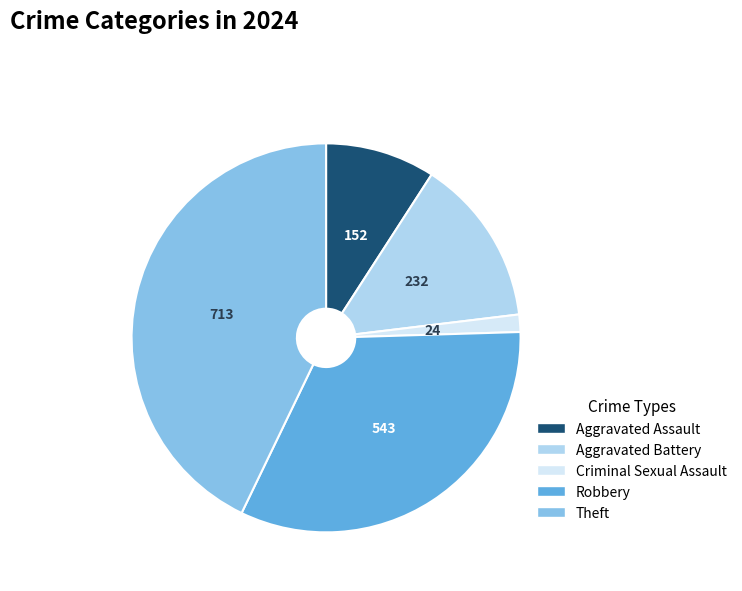

Approximately how many times larger is the value at Robbery compared to Theft?

0.8